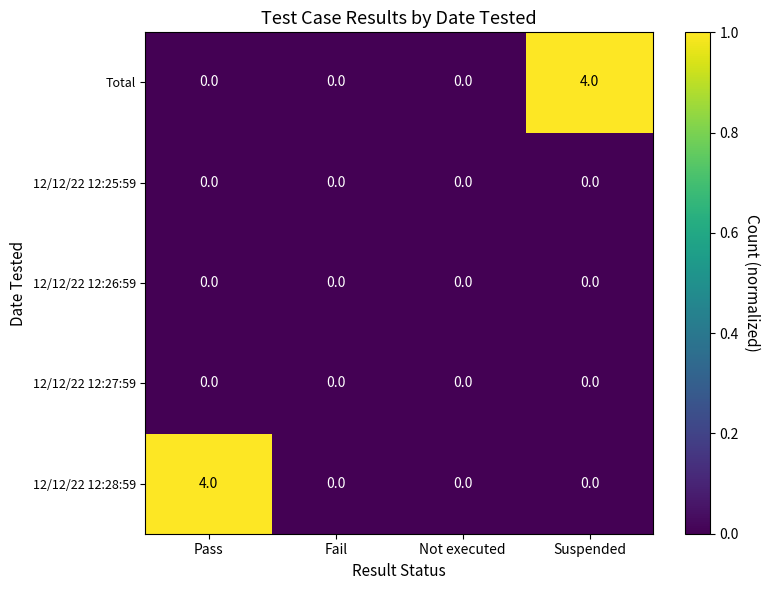

What is the maximum value shown in the chart?

4